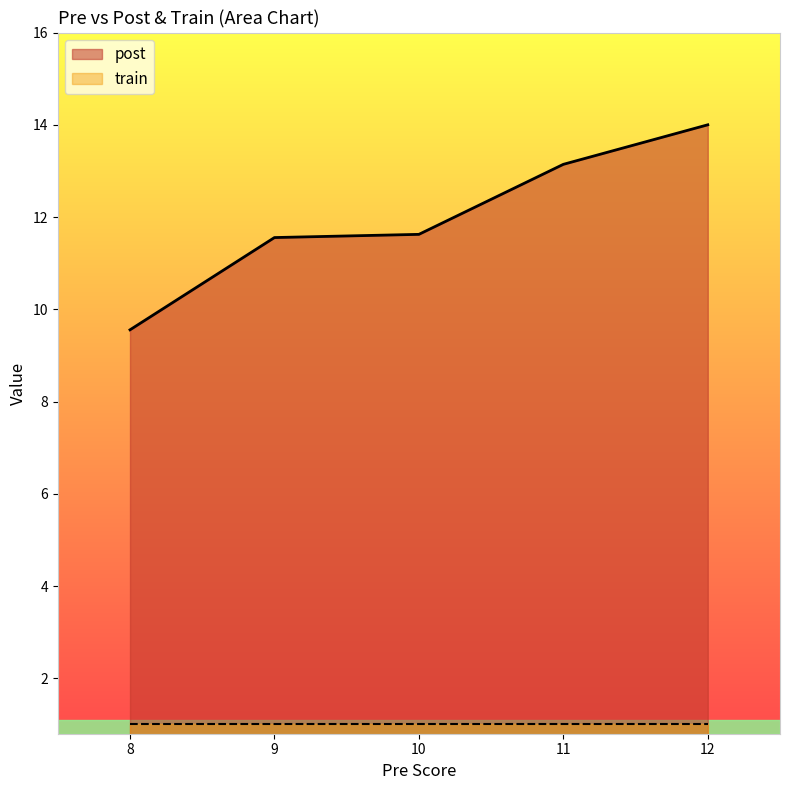

Between 9 and 13, which series saw the biggest shift?

post